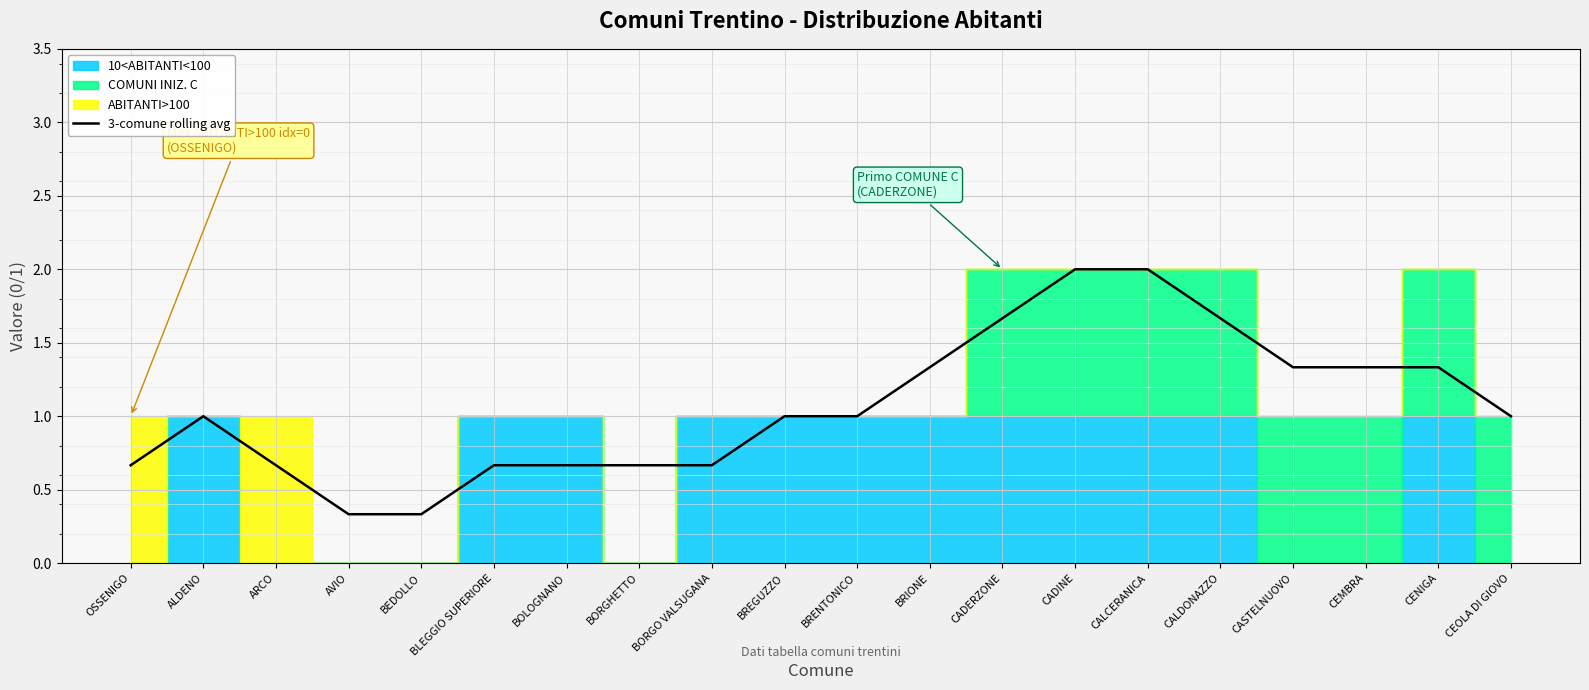

What is the label of the 17th point from the right?

AVIO